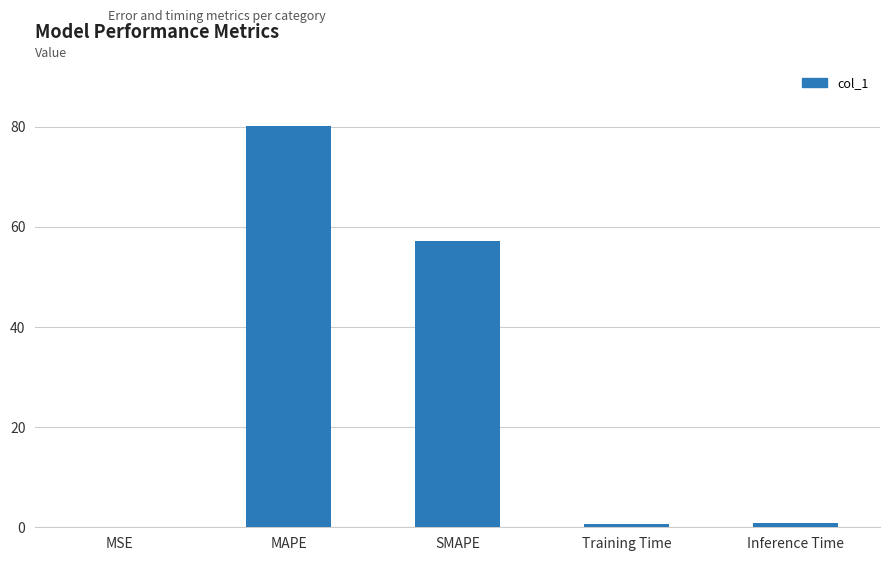

The value at SMAPE is 74.5. True or false?

False